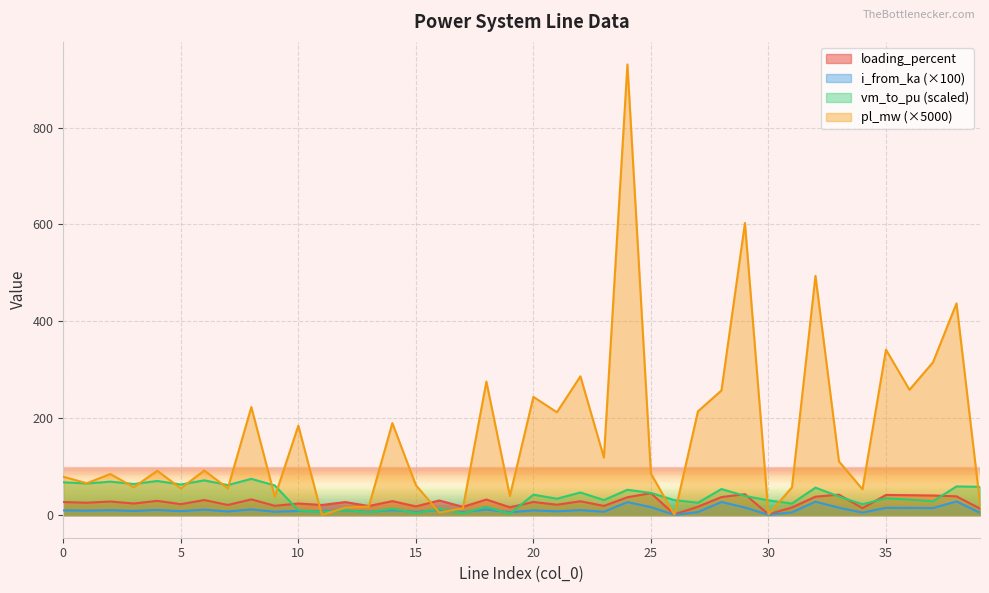

What is the maximum value shown in the chart?

930.2